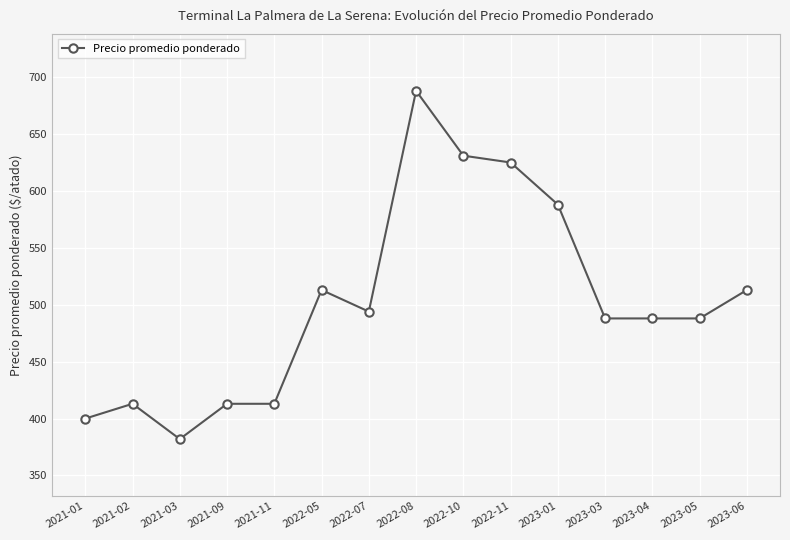

Reading left to right, extract all data points from this chart.

2021-01=400	2021-02=413	2021-03=382	2021-09=413	2021-11=413	2022-05=513	2022-07=494	2022-08=688	2022-10=631	2022-11=625	2023-01=588	2023-03=488	2023-04=488	2023-05=488	2023-06=513